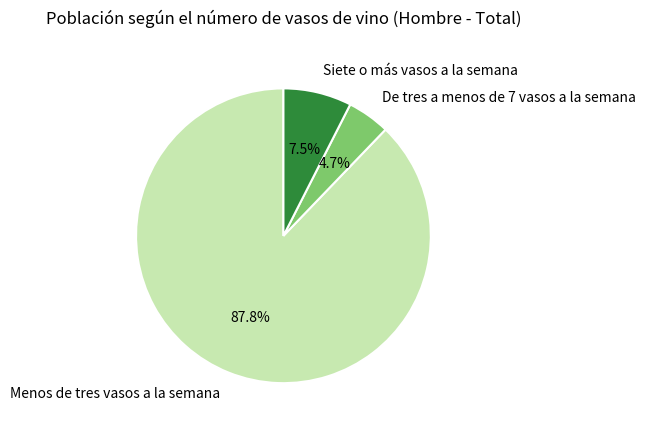

What percentage is the De tres a menos de 7 vasos a la semana slice, to the nearest percent?

5%